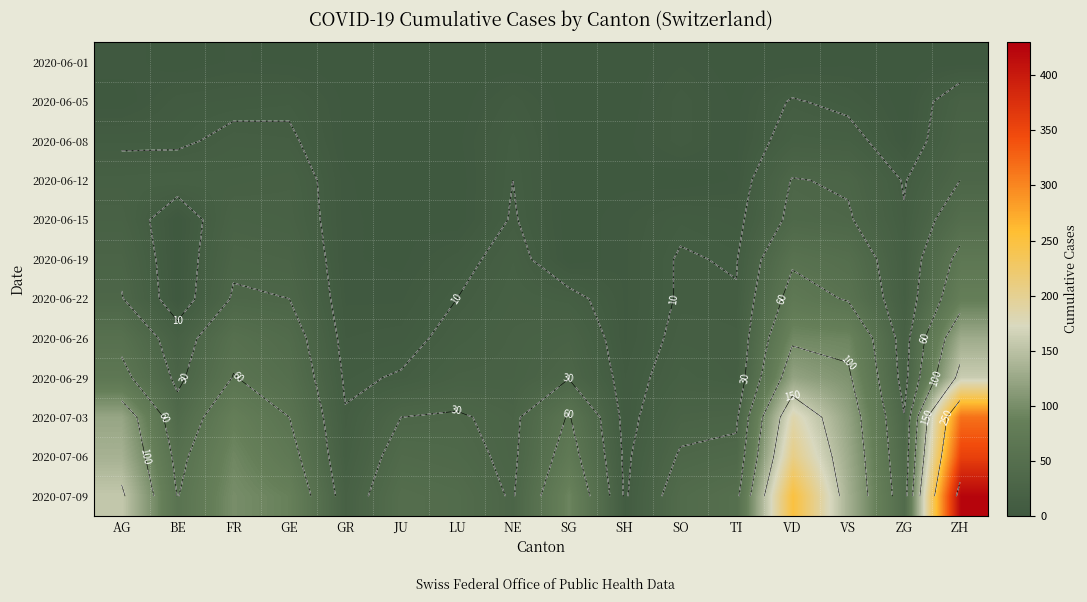

The value of 2020-06-26 at SH is 2. True or false?

False